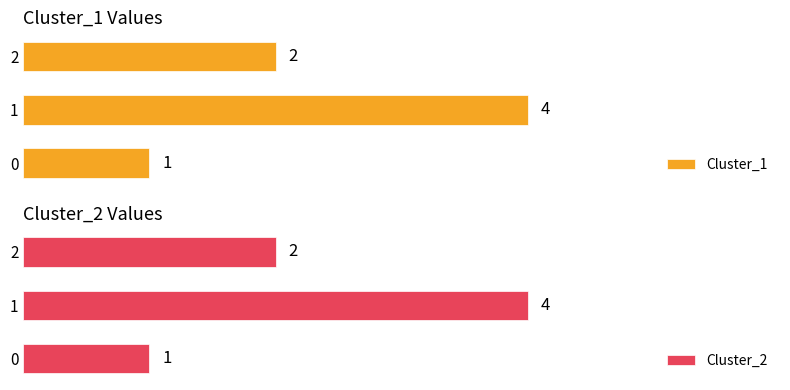

Which series has the largest range (max minus min)?

Cluster_1